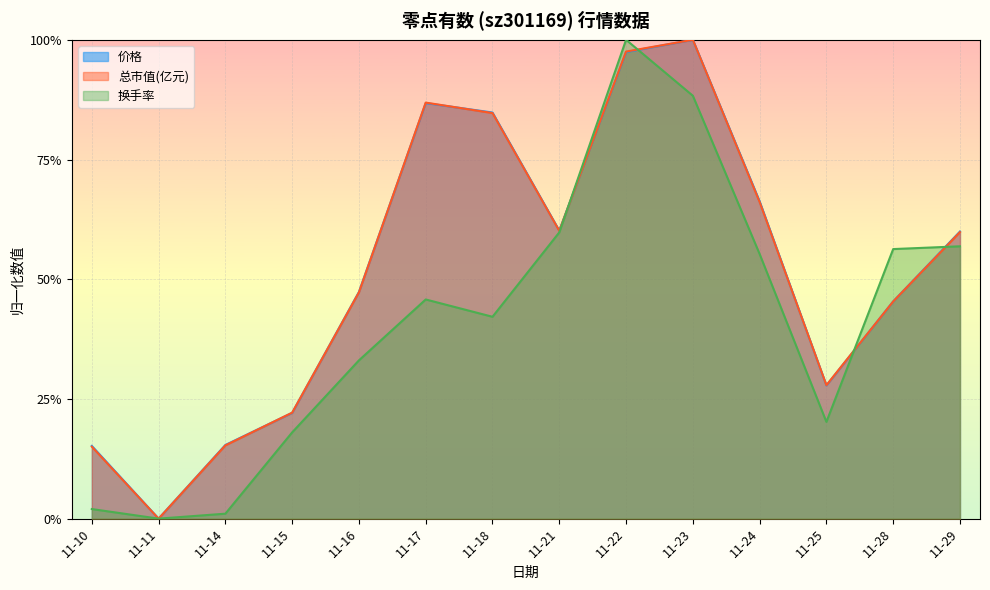

What value does the 换手率 series have at 11-29?

0.6